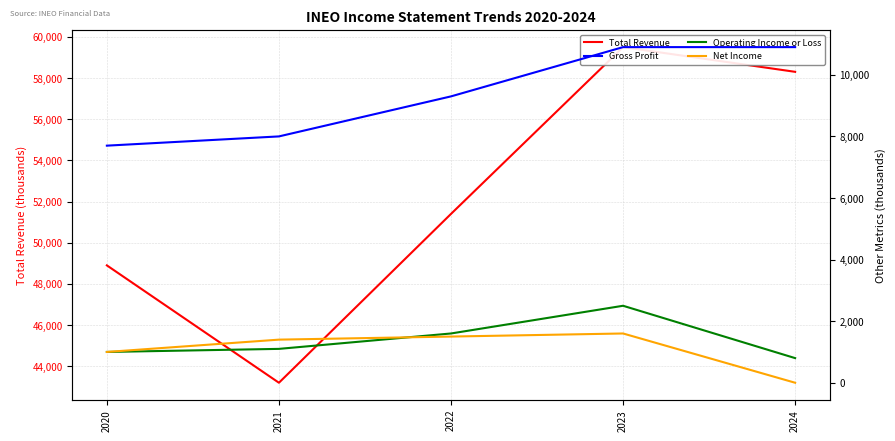

Rank the series at 2022 from highest to lowest value.

Total Revenue, Gross Profit, Operating Income or Loss, Net Income